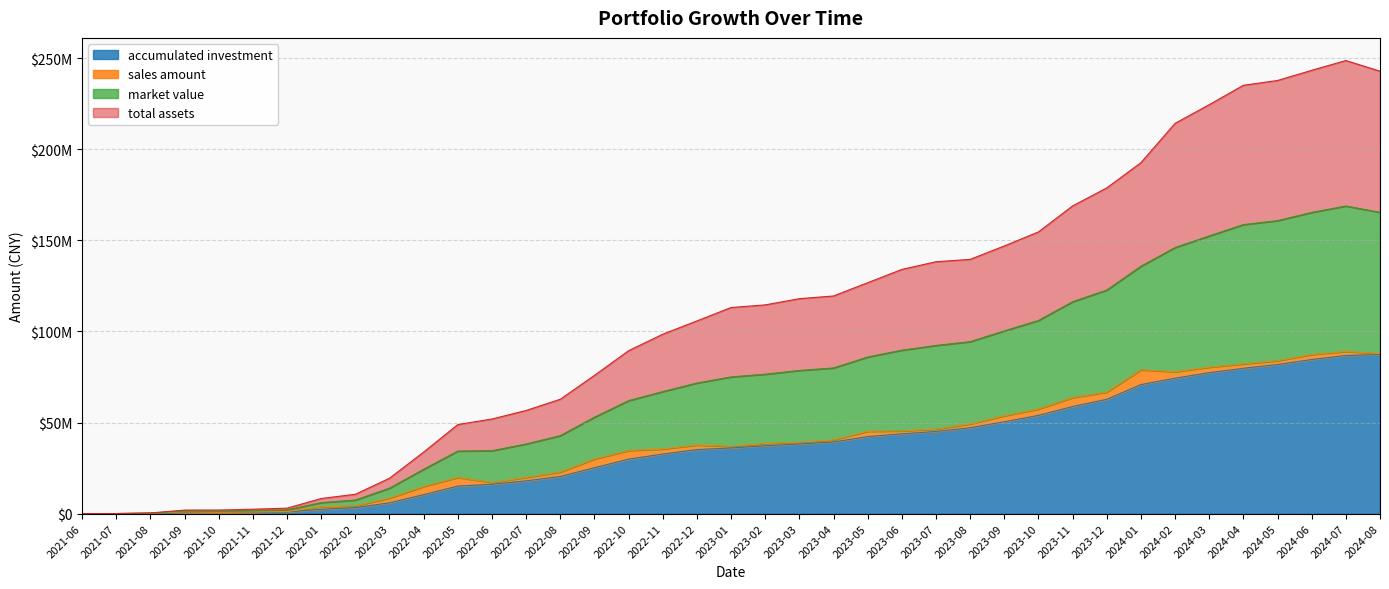

At which category is the sum across all series the highest?

2024-07